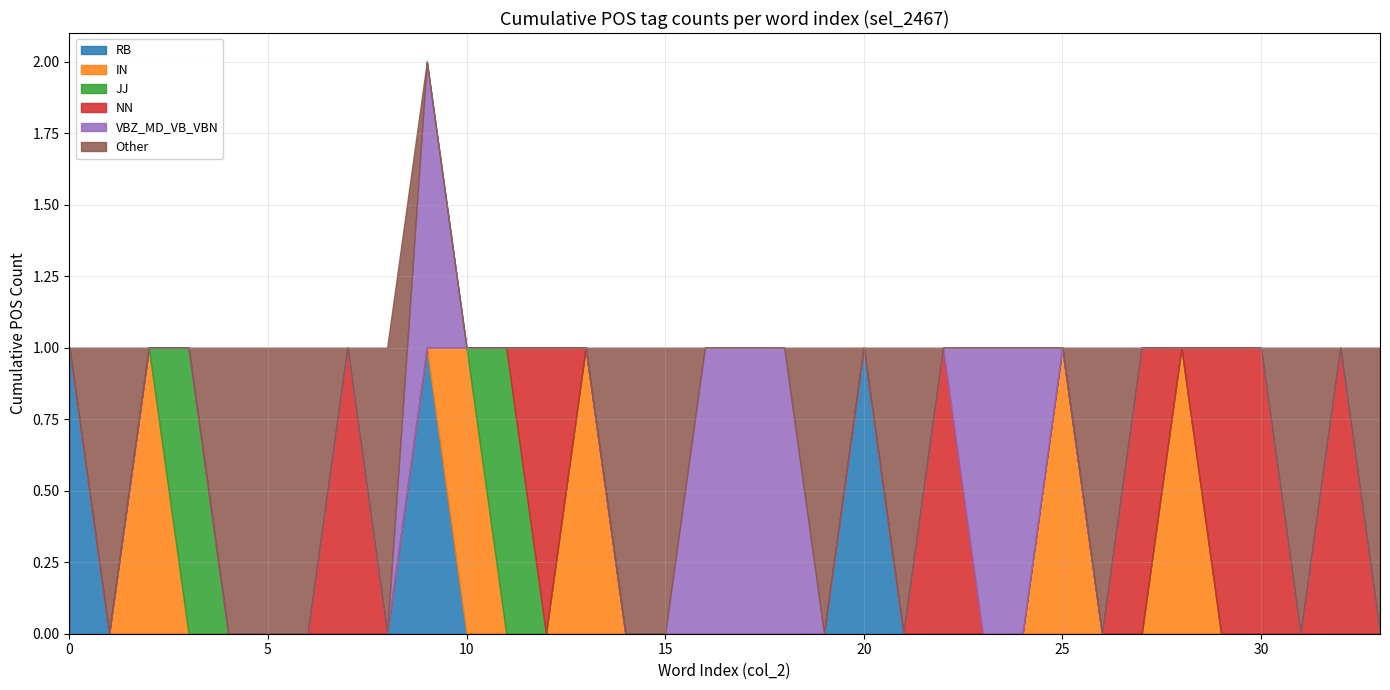

True or false: VBZ_MD_VB_VBN and RB cross at least once.

False